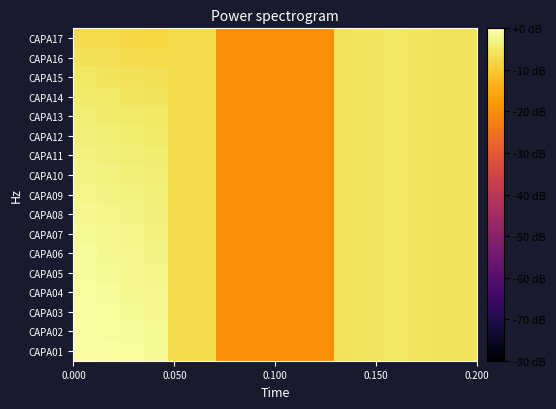

Reading left to right, list all the values displayed in this chart.

CAPA01: 0.0	-0.4	-0.9	-1.3	-7.2	-7.0	-20.0	-20.0	-20.0	-20.0	-20.0	-5.7	-5.4	-5.2	-5.4	-5.7	-5.9
CAPA02: -0.2	-0.7	-1.1	-1.5	-7.2	-7.0	-20.0	-20.0	-20.0	-20.0	-20.0	-5.7	-5.4	-5.2	-5.4	-5.7	-5.9
CAPA03: -0.5	-0.9	-1.3	-1.8	-7.2	-7.0	-20.0	-20.0	-20.0	-20.0	-20.0	-5.7	-5.4	-5.2	-5.4	-5.7	-5.9
CAPA04: -0.7	-1.1	-1.6	-2.0	-7.2	-7.0	-20.0	-20.0	-20.0	-20.0	-20.0	-5.7	-5.4	-5.2	-5.4	-5.7	-5.9
CAPA05: -1.0	-1.4	-1.8	-2.3	-7.2	-7.0	-20.0	-20.0	-20.0	-20.0	-20.0	-5.7	-5.4	-5.2	-5.4	-5.7	-5.9
CAPA06: -1.2	-1.7	-2.1	-2.6	-7.2	-7.0	-20.0	-20.0	-20.0	-20.0	-20.0	-5.7	-5.4	-5.2	-5.4	-5.7	-5.9
CAPA07: -1.5	-2.0	-2.4	-2.9	-7.2	-7.0	-20.0	-20.0	-20.0	-20.0	-20.0	-5.7	-5.4	-5.2	-5.4	-5.7	-5.9
CAPA08: -1.9	-2.3	-2.7	-3.2	-7.2	-7.0	-20.0	-20.0	-20.0	-20.0	-20.0	-5.7	-5.4	-5.2	-5.4	-5.7	-5.9
CAPA09: -2.2	-2.7	-3.1	-3.5	-7.2	-7.0	-20.0	-20.0	-20.0	-20.0	-20.0	-5.7	-5.4	-5.2	-5.4	-5.7	-5.9
CAPA10: -2.6	-3.0	-3.5	-3.9	-7.2	-7.0	-20.0	-20.0	-20.0	-20.0	-20.0	-5.7	-5.4	-5.2	-5.4	-5.7	-5.9
CAPA11: -3.0	-3.4	-3.9	-4.3	-7.2	-7.0	-20.0	-20.0	-20.0	-20.0	-20.0	-5.7	-5.4	-5.2	-5.4	-5.7	-5.9
CAPA12: -3.5	-3.9	-4.3	-4.8	-7.2	-7.0	-20.0	-20.0	-20.0	-20.0	-20.0	-5.7	-5.4	-5.2	-5.4	-5.7	-5.9
CAPA13: -4.0	-4.4	-4.8	-5.3	-7.2	-7.0	-20.0	-20.0	-20.0	-20.0	-20.0	-5.7	-5.4	-5.2	-5.4	-5.7	-5.9
CAPA14: -4.6	-5.0	-5.4	-5.9	-7.2	-7.0	-20.0	-20.0	-20.0	-20.0	-20.0	-5.7	-5.4	-5.2	-5.4	-5.7	-5.9
CAPA15: -5.2	-5.7	-6.1	-6.5	-7.2	-7.0	-20.0	-20.0	-20.0	-20.0	-20.0	-5.7	-5.4	-5.2	-5.4	-5.7	-5.9
CAPA16: -6.0	-6.5	-6.9	-7.3	-7.2	-7.0	-20.0	-20.0	-20.0	-20.0	-20.0	-5.7	-5.4	-5.2	-5.4	-5.7	-5.9
CAPA17: -7.0	-7.4	-7.9	-8.3	-7.2	-7.0	-20.0	-20.0	-20.0	-20.0	-20.0	-5.7	-5.4	-5.2	-5.4	-5.7	-5.9